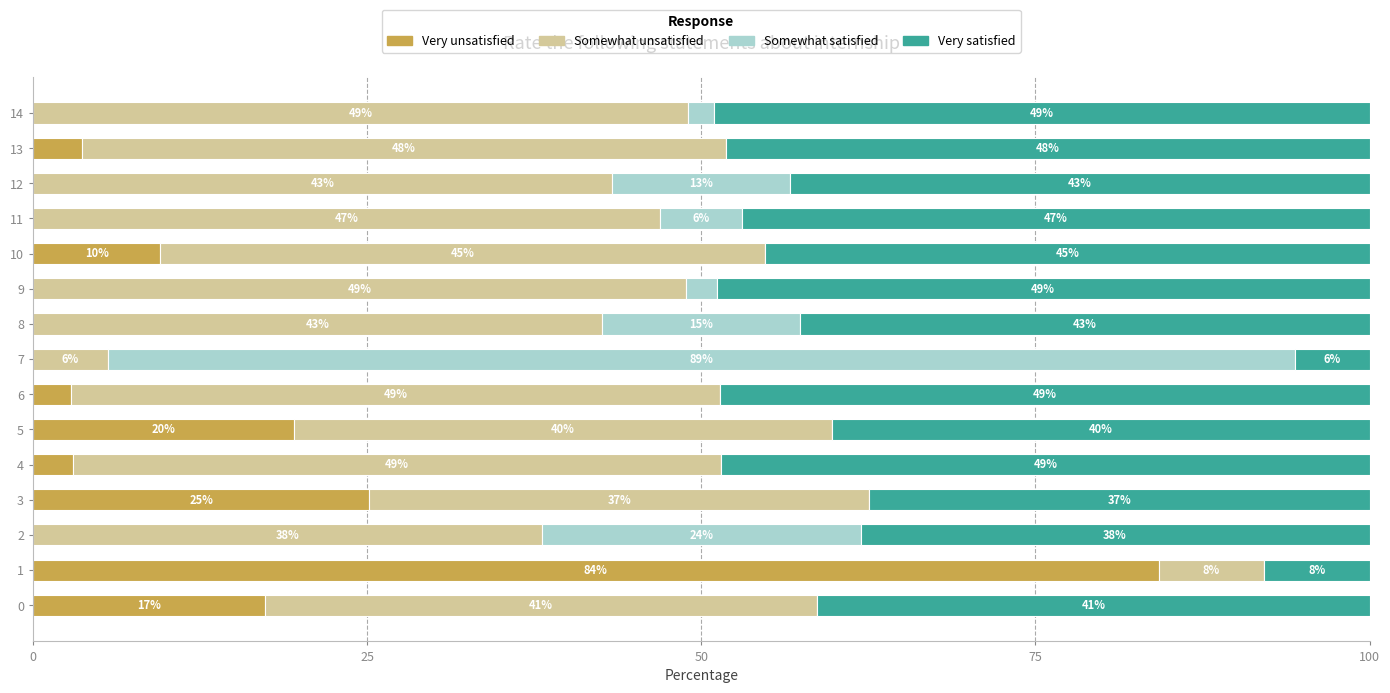

What are all the series names shown in the legend?

Very unsatisfied, Somewhat unsatisfied, Somewhat satisfied, Very satisfied